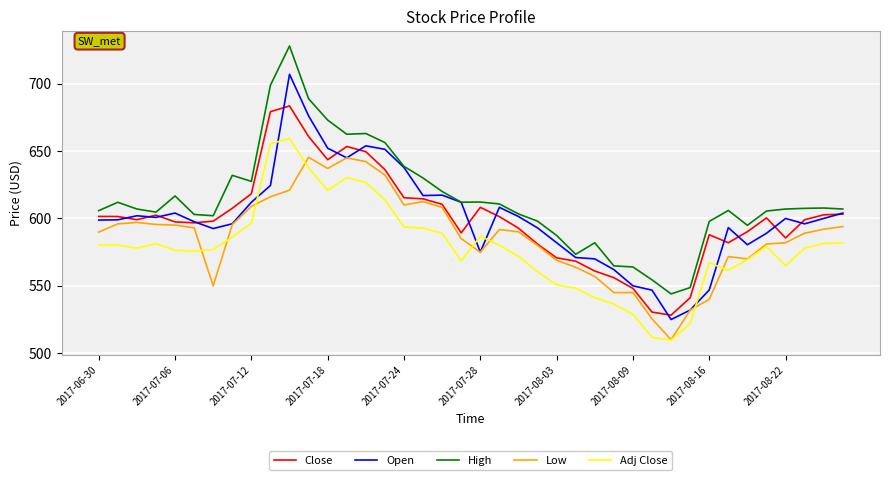

True or false: Adj Close and Close intersect in this chart.

False